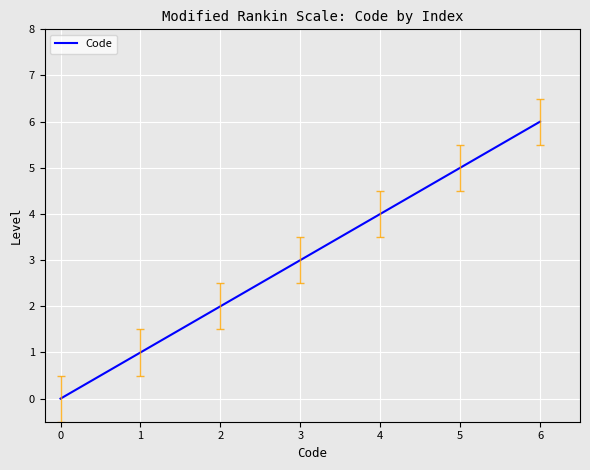

Reading left to right, extract all data points from this chart.

0	1	2	3	4	5	6